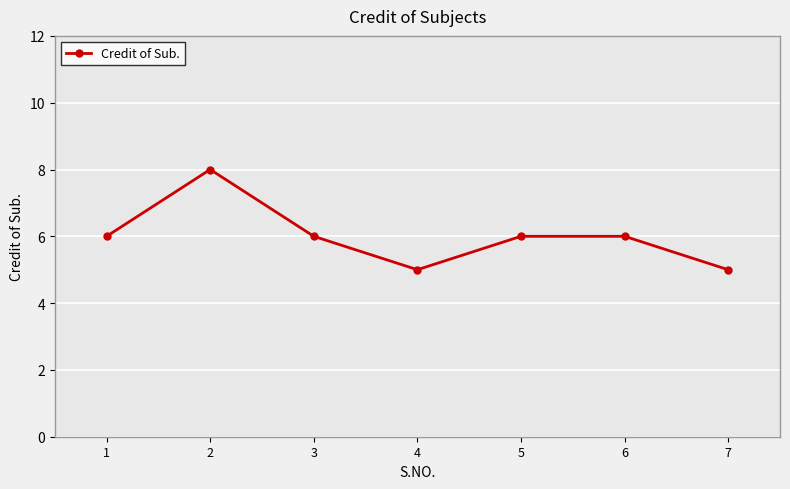

True or false: the data has more than 0 interior local peaks.

True